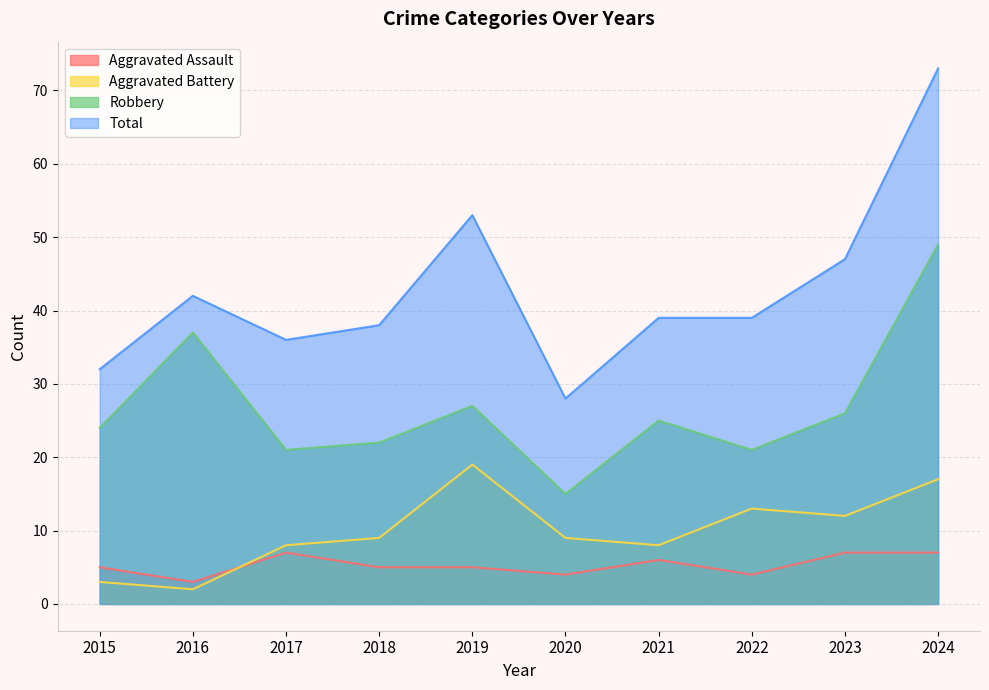

What is the difference between the Aggravated Assault values at 2020 and 2023?

3